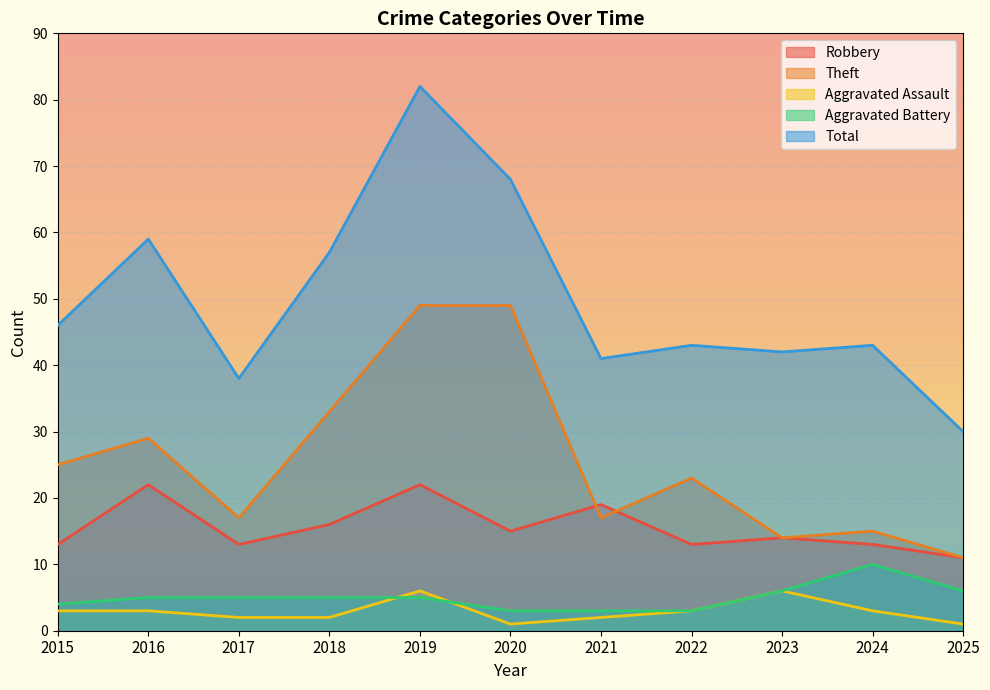

Which label corresponds to the smallest value in the chart?

2020